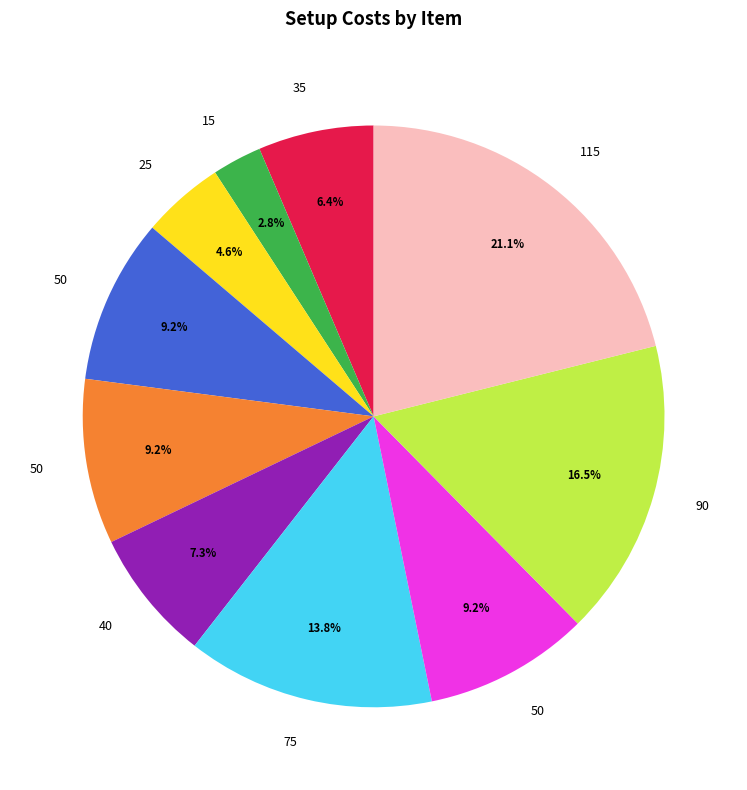

Does any single category account for the majority?

No